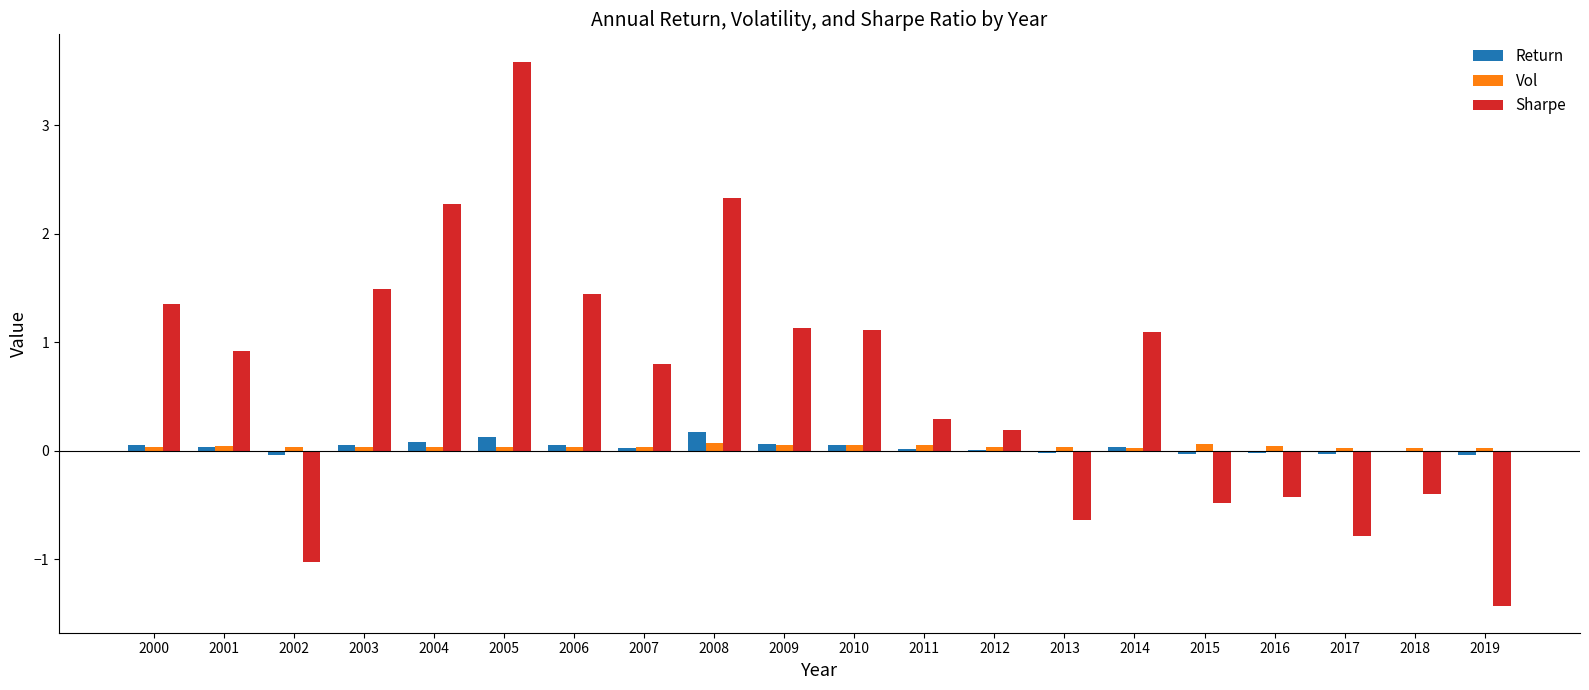

Which series has the largest total across all categories?

Sharpe